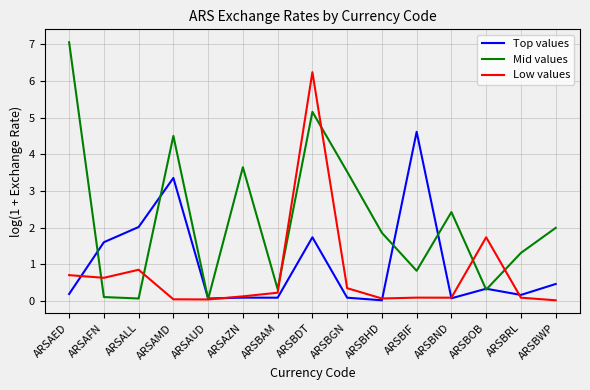

What are all the series names shown in the legend?

Top values, Mid values, Low values